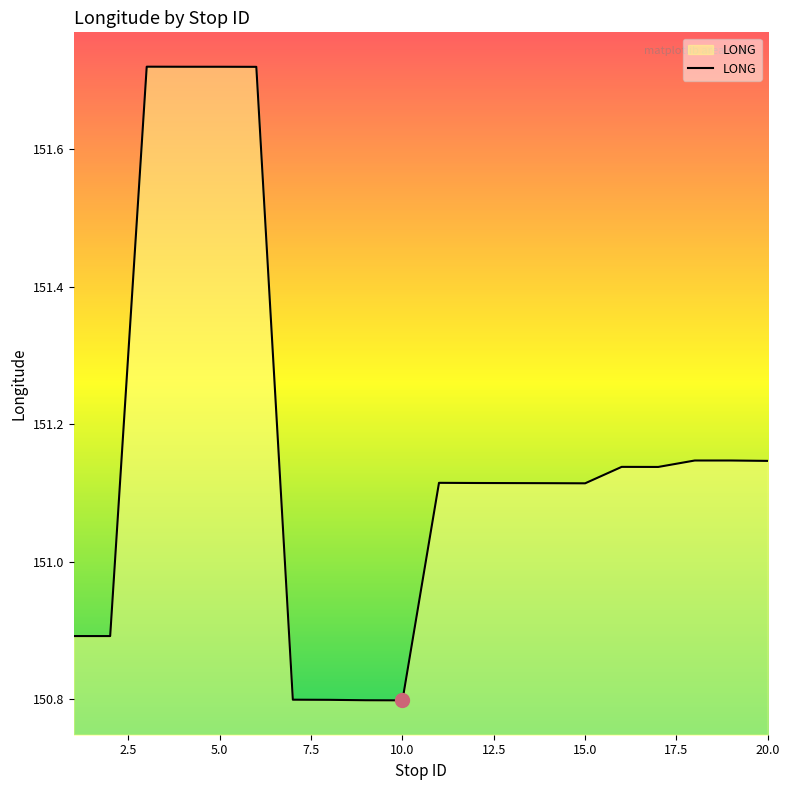

What is the minimum value shown in the chart?

150.8